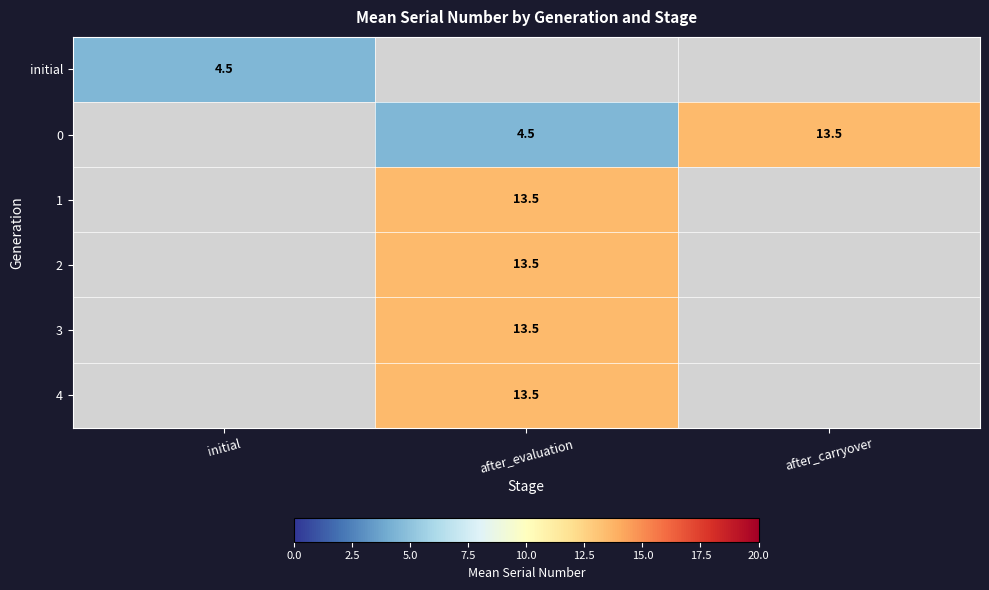

How many distinct data groups are displayed?

6